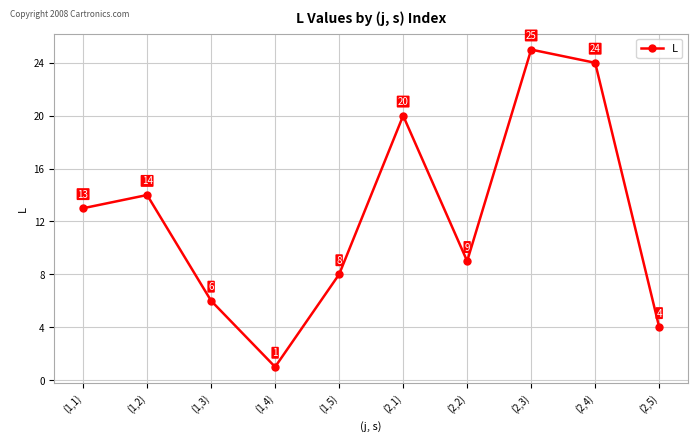

What is the label of the 5th point from the right?

(2,1)